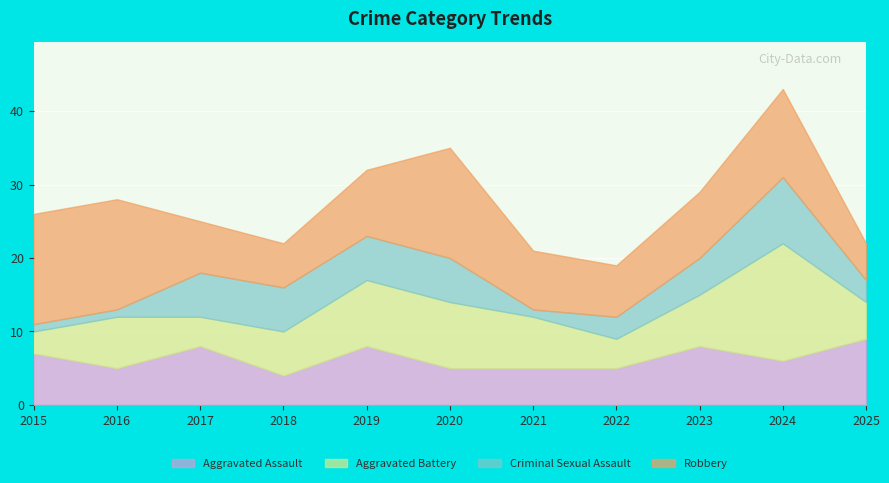

True or false: Criminal Sexual Assault and Aggravated Assault cross at least once.

True